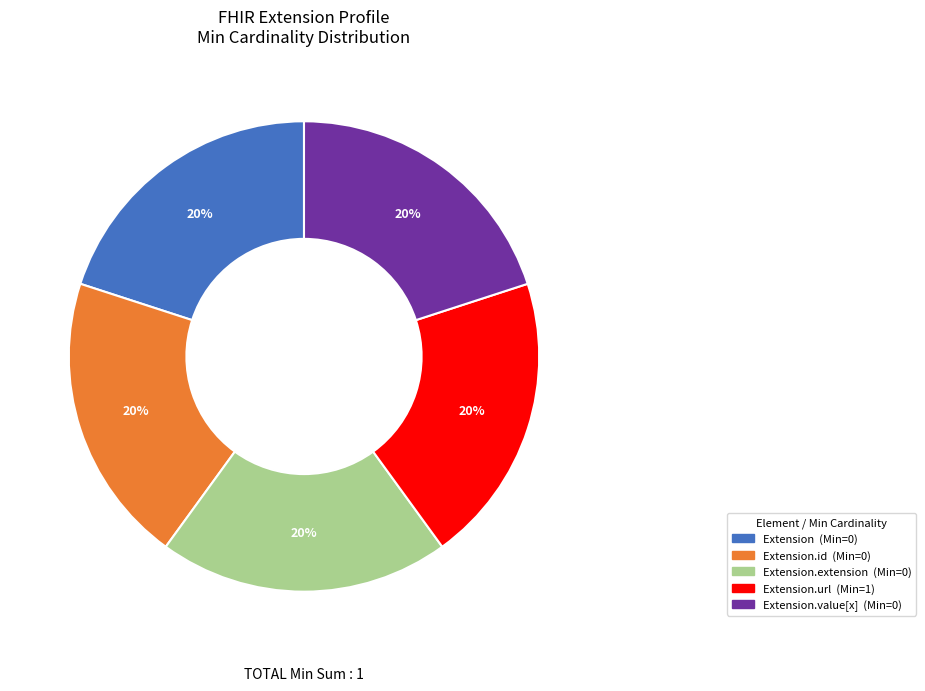

To the nearest percent, what is the average slice percentage?

20%